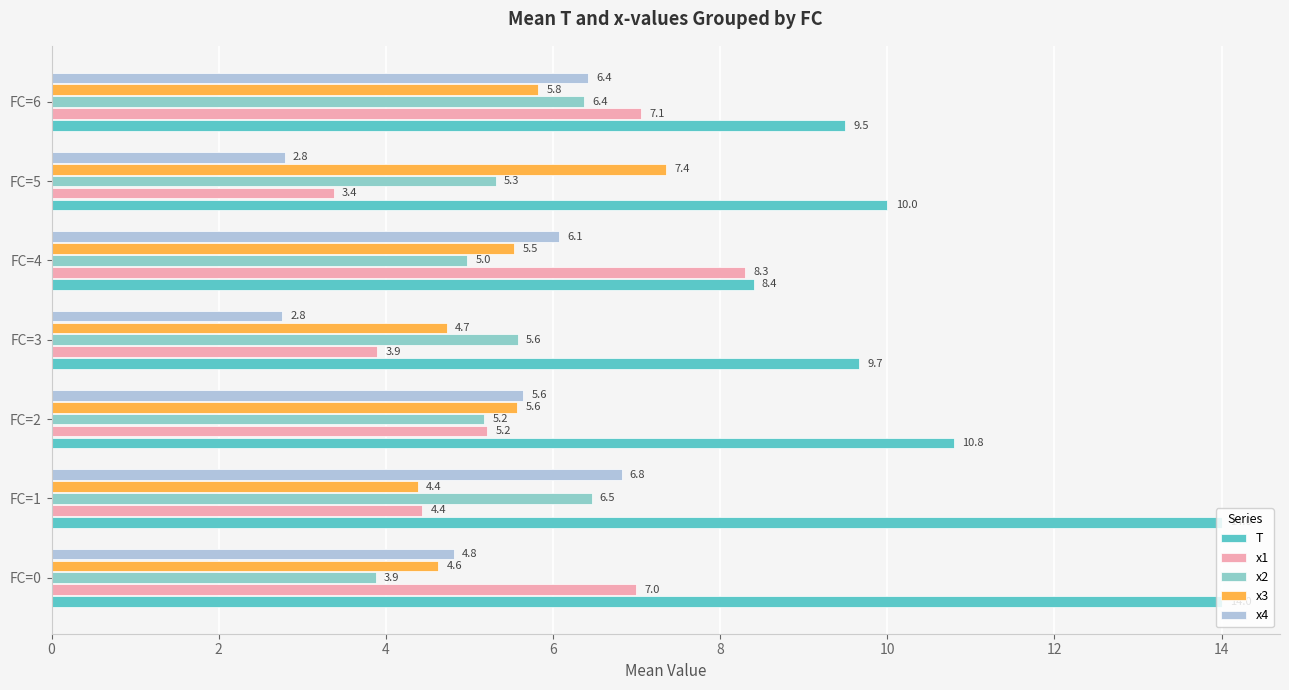

Which series has the largest total across all categories?

T